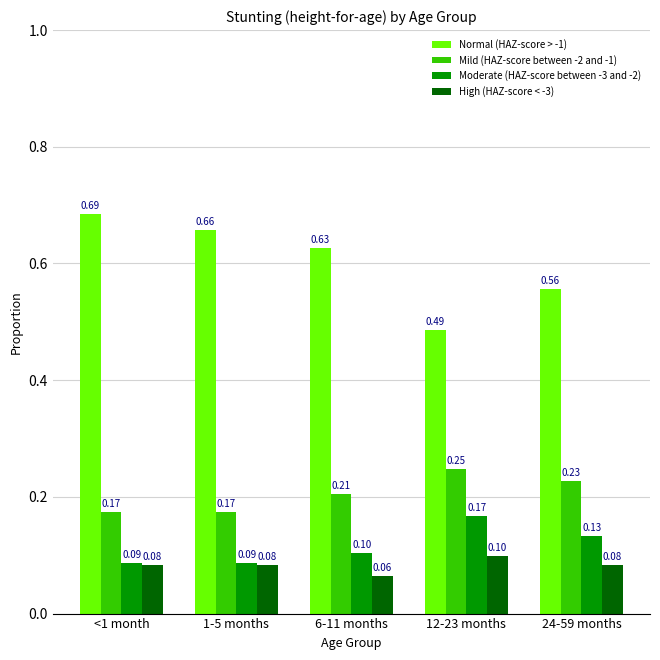

The value of Normal (HAZ-score > -1) at 12-23 months is 0.8. True or false?

False